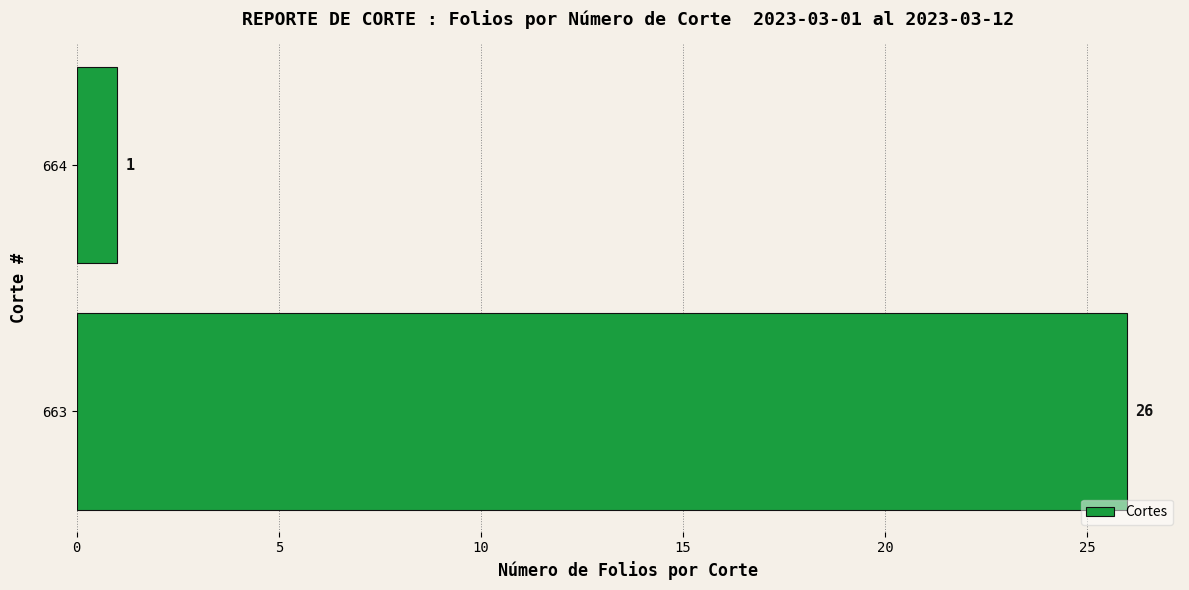

Reading bottom to top, what are all the values shown in this chart?

26	1